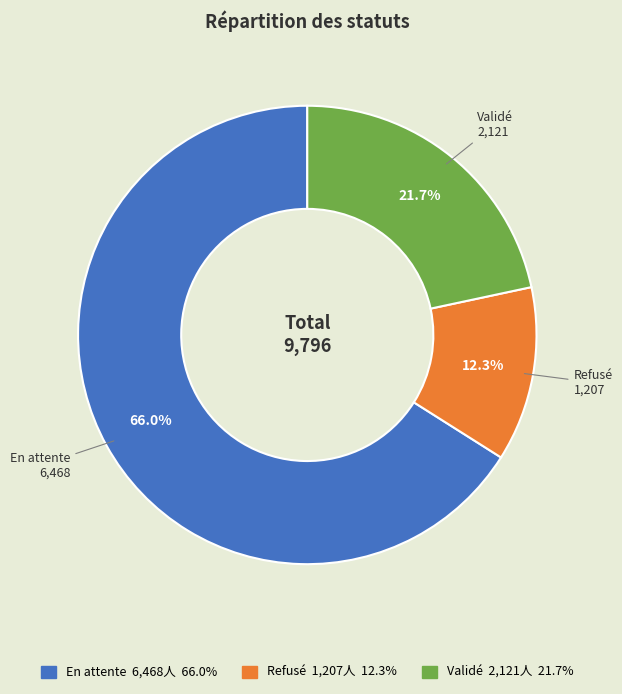

What percentage is NOT represented by Refusé?

87.7%